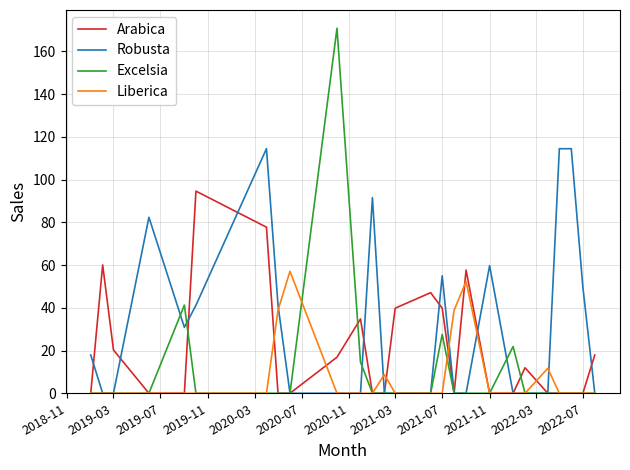

What is the greatest value displayed?

170.8